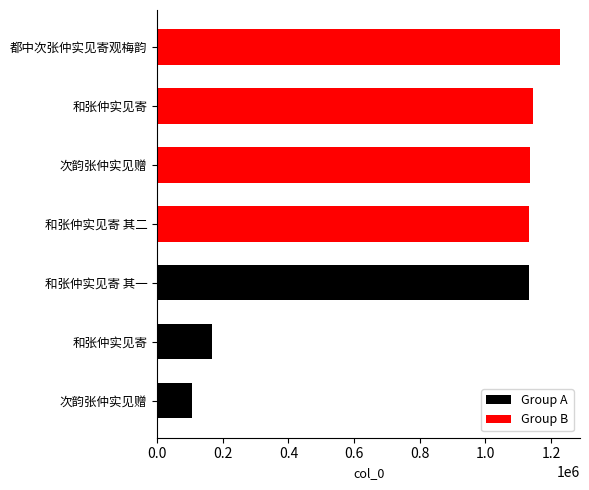

Where is the data nearest to the value 666814?

和张仲实见寄 其一